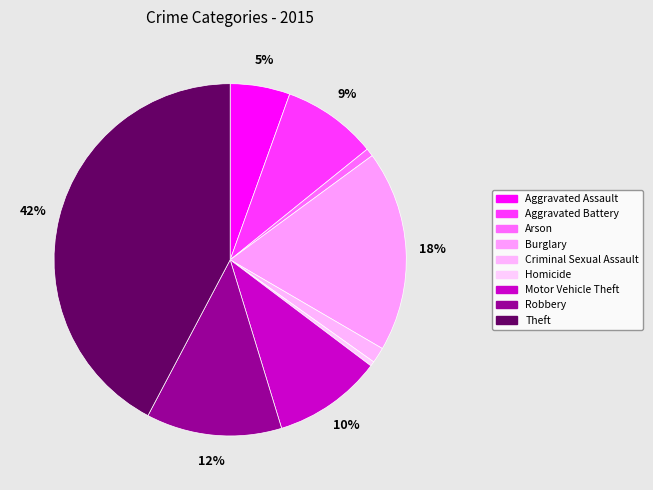

What is the smallest slice in the pie chart?

Homicide